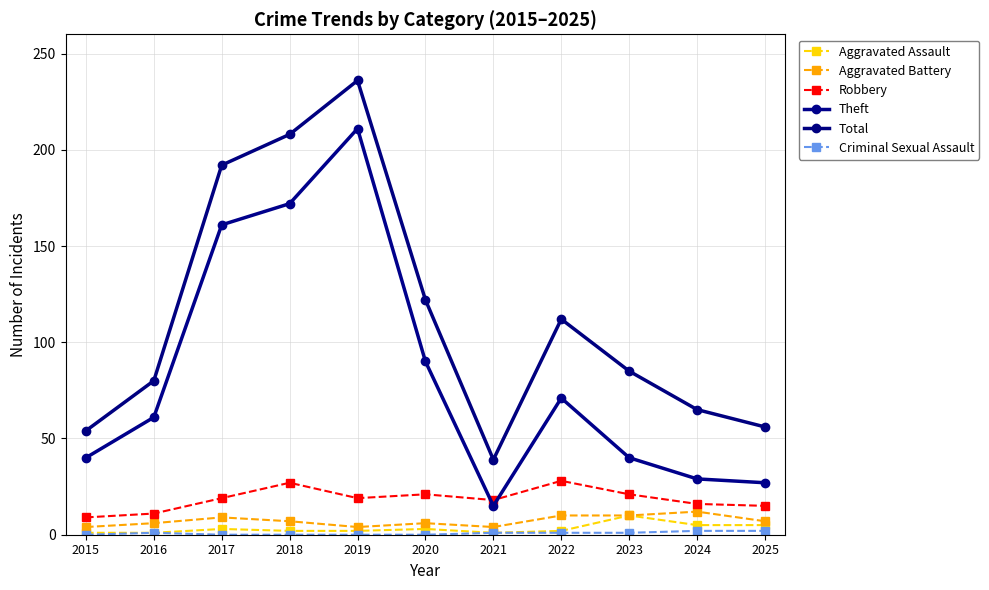

Does the chart display data point markers on the line(s)?

Yes